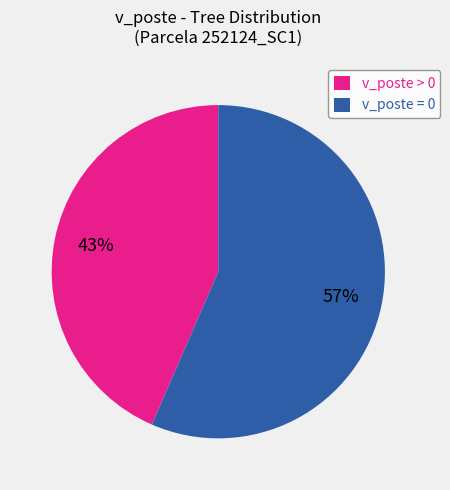

Is it true that v_poste > 0 is 50% of the pie?

False